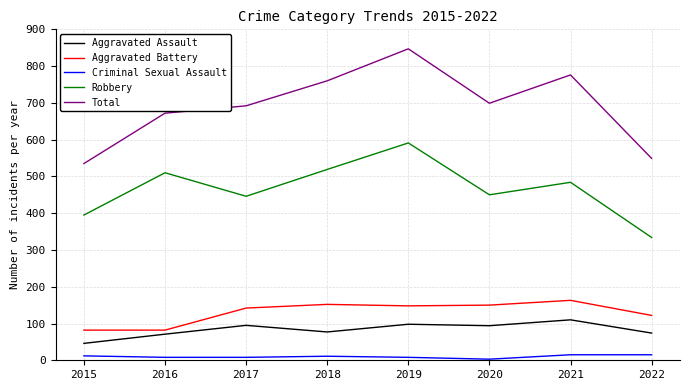

True or false: Total and Aggravated Assault cross at least once.

False